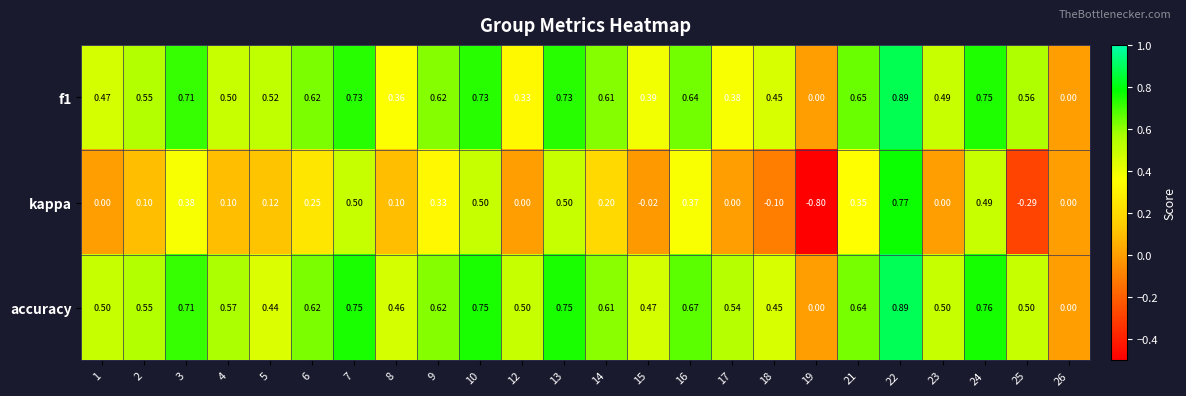

Count the number of data series in this chart.

3